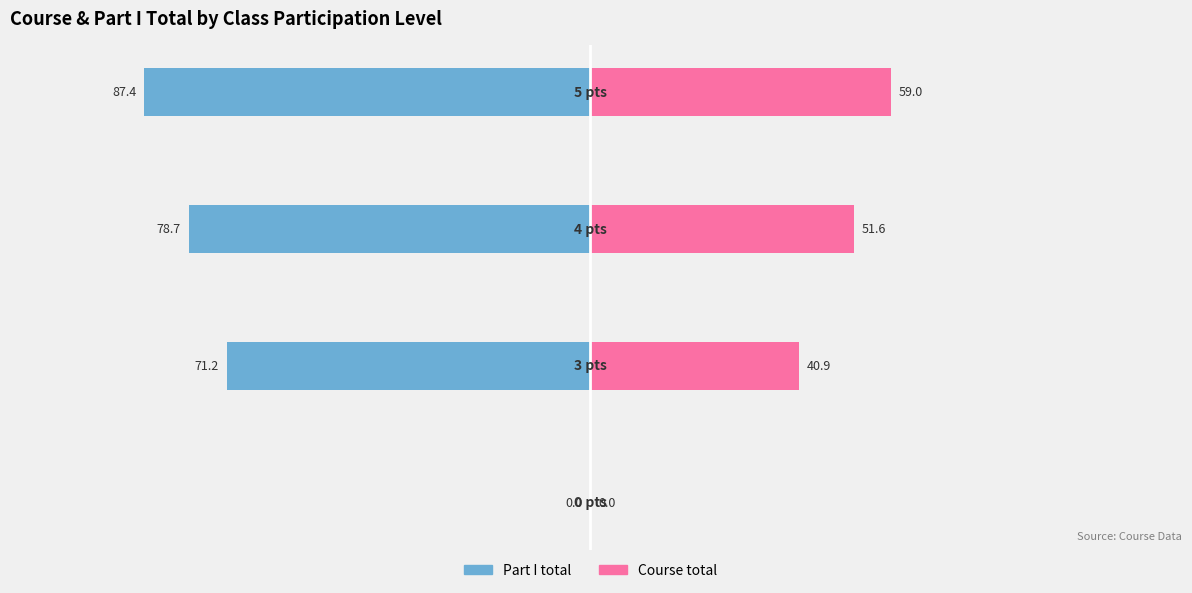

How many positive values does the Course total (Female axis) series have?

3